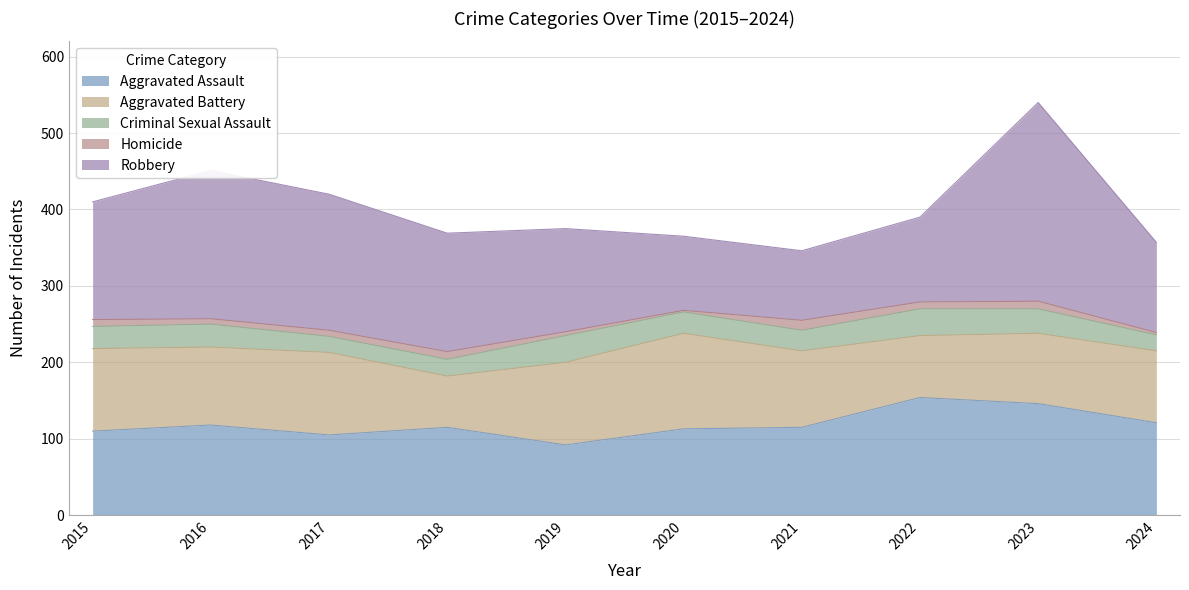

Is the value of Criminal Sexual Assault at 2021 greater than the value of Aggravated Battery at 2018?

No